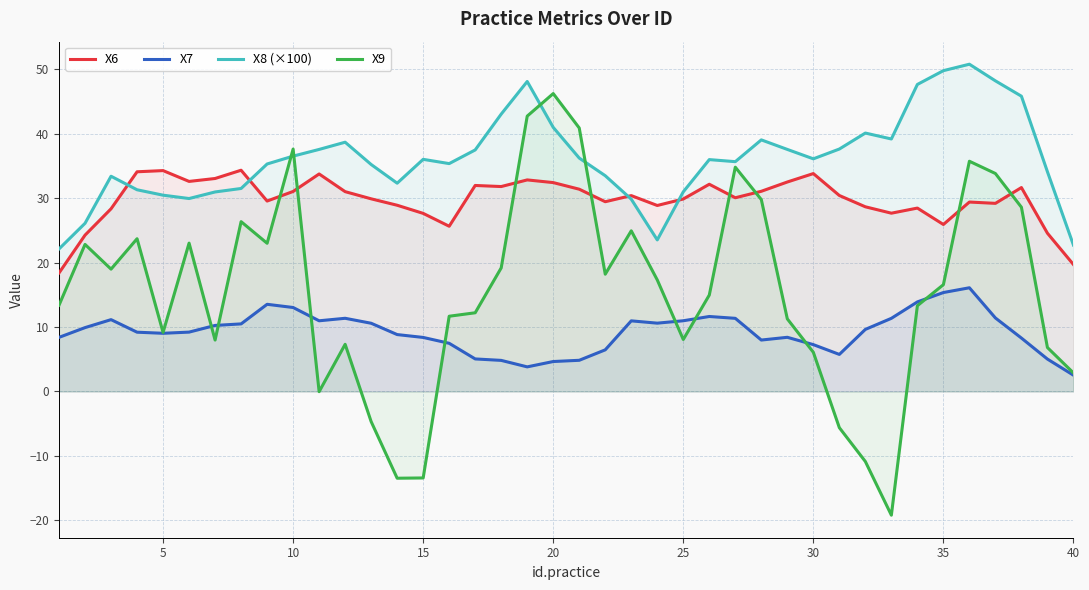

Does the chart have visible grid lines?

Yes